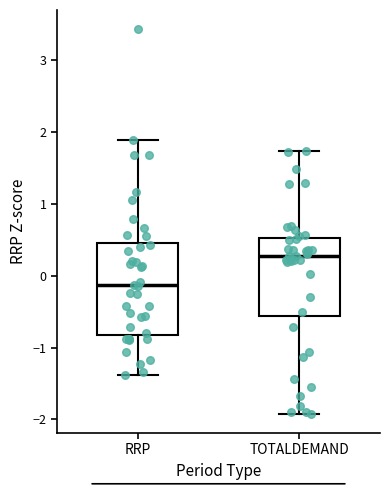

Which box is the tallest, from its lower edge to its upper edge?

RRP